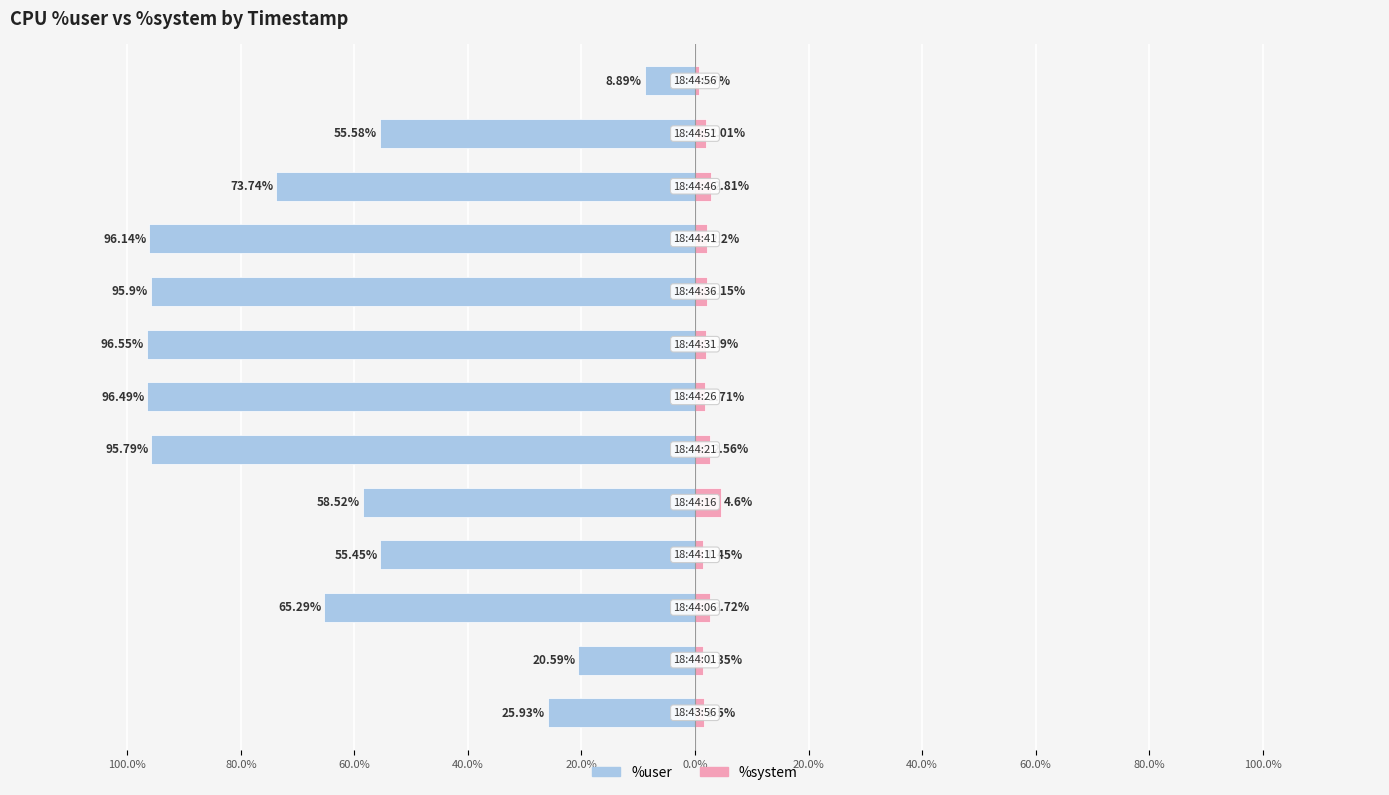

What is the difference between the maximum and second lowest values in the %system series?

3.2